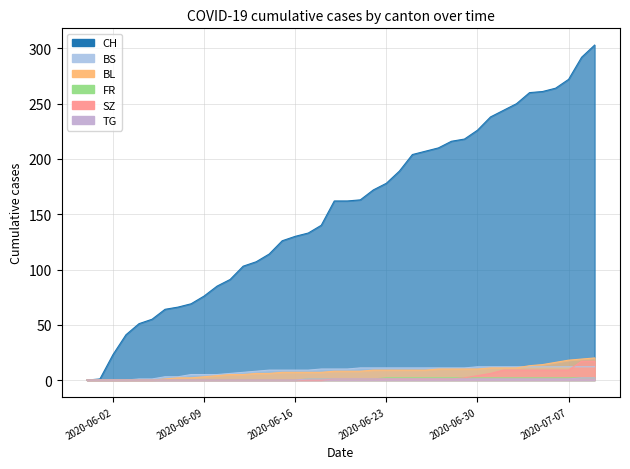

Between 2020-06-05 and 2020-06-23, which series saw the biggest shift?

CH